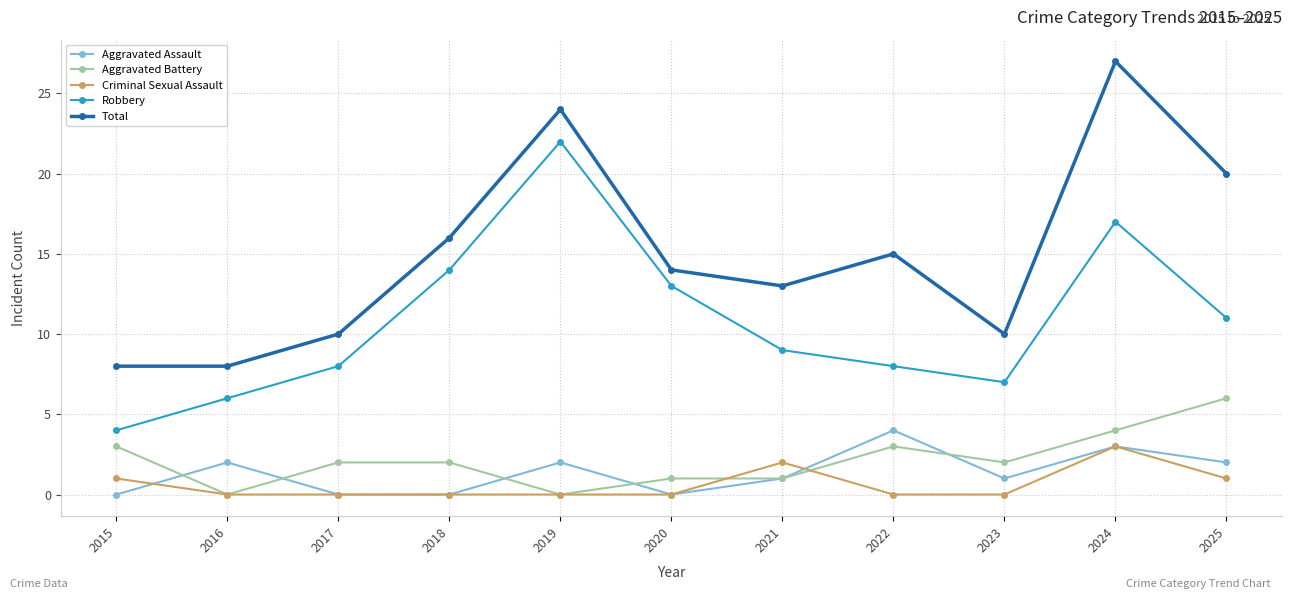

Reading left to right, what are all the values shown in this chart?

Aggravated Assault: 0	2	0	0	2	0	1	4	1	3	2
Aggravated Battery: 3	0	2	2	0	1	1	3	2	4	6
Criminal Sexual Assault: 1	0	0	0	0	0	2	0	0	3	1
Robbery: 4	6	8	14	22	13	9	8	7	17	11
Total: 8	8	10	16	24	14	13	15	10	27	20